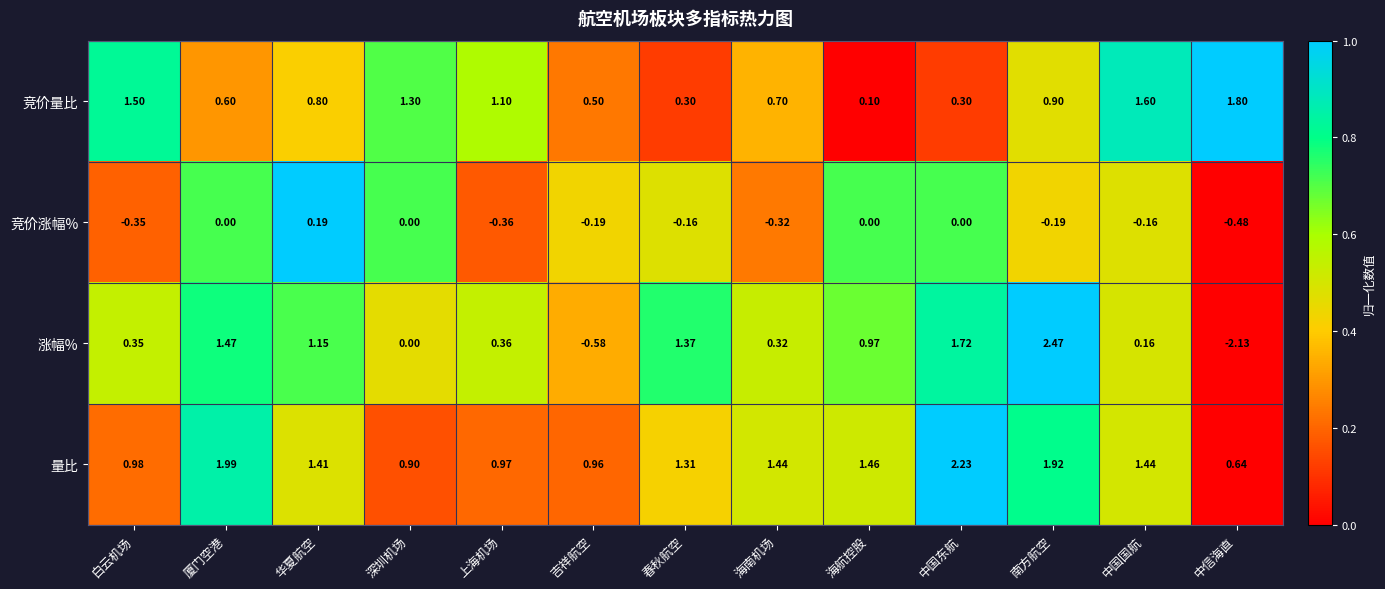

Is the value of 量比 at 厦门空港 greater than the value of 竞价量比 at 白云机场?

Yes